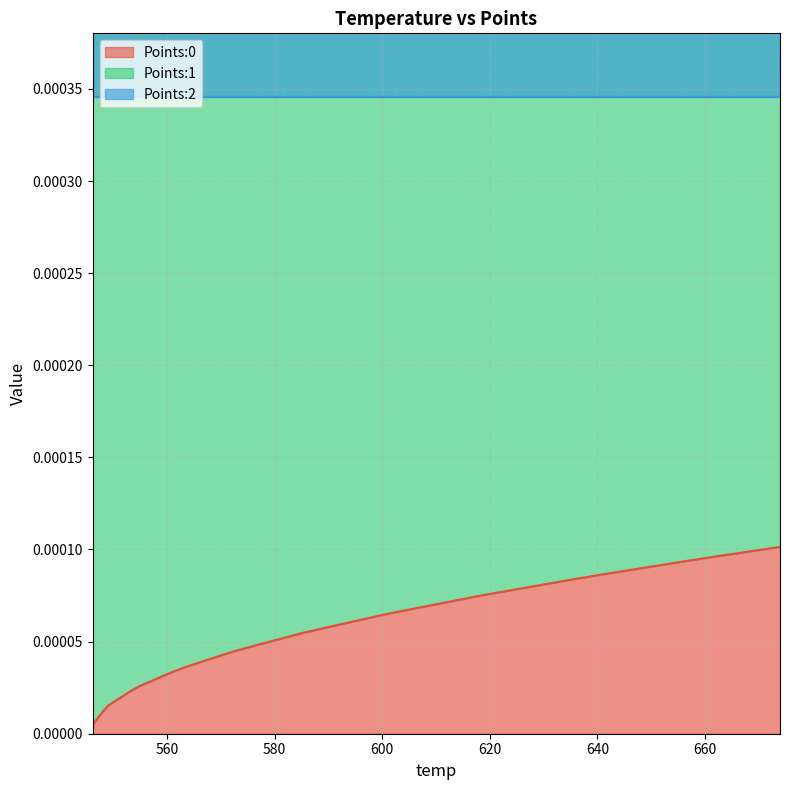

What is the label of the 4th point from the left?

546.92